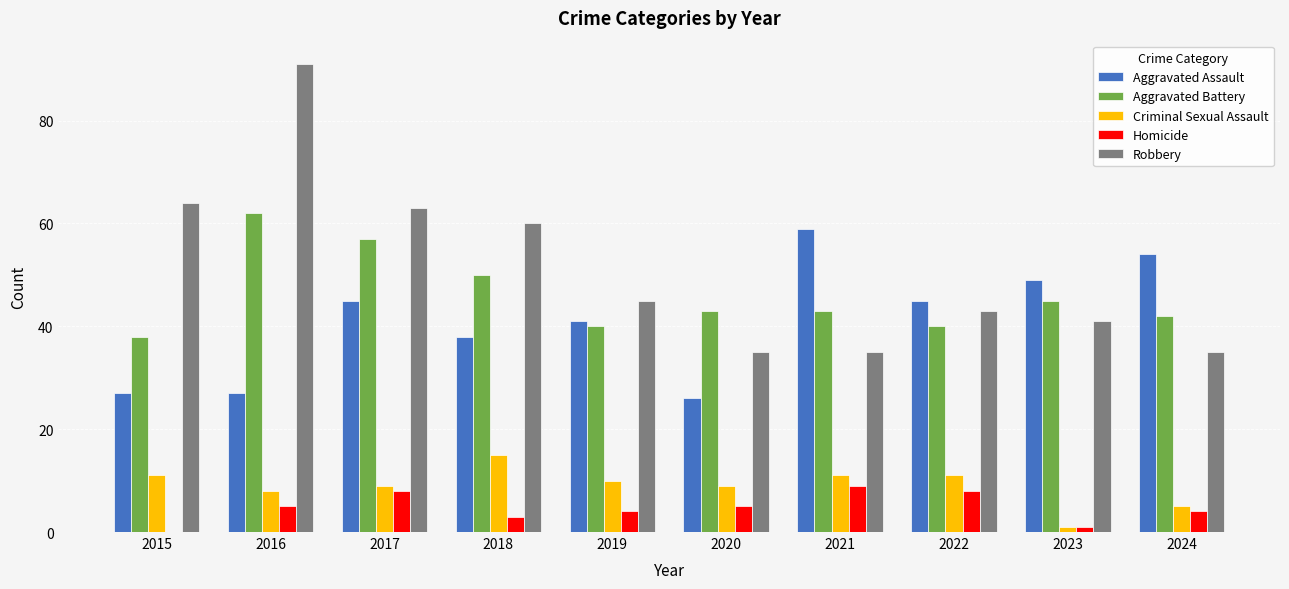

True or false: Aggravated Battery has a value of 50 at 2018.

True